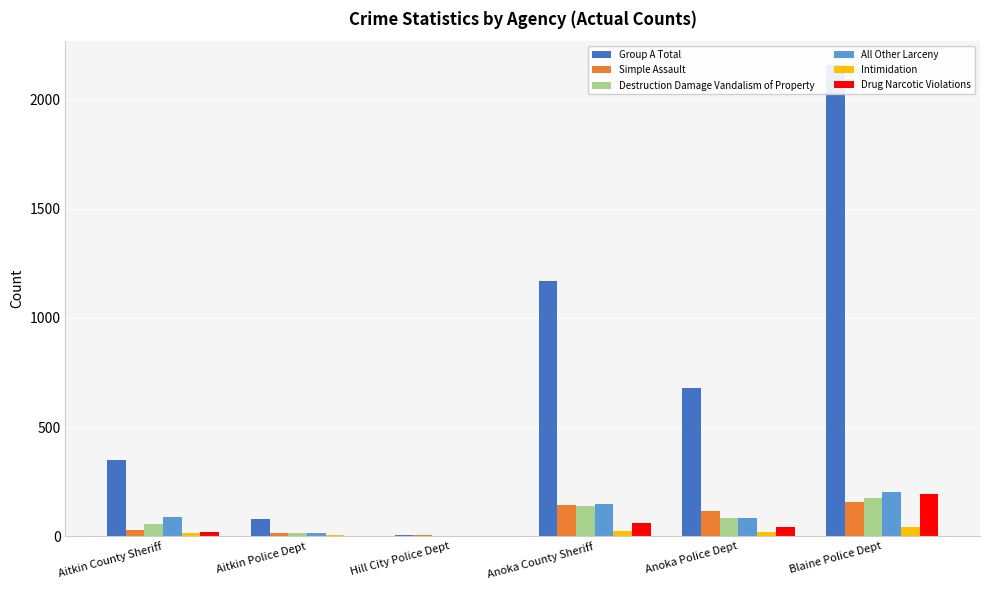

Between Aitkin County Sheriff and Blaine Police Dept, which is larger?

Blaine Police Dept